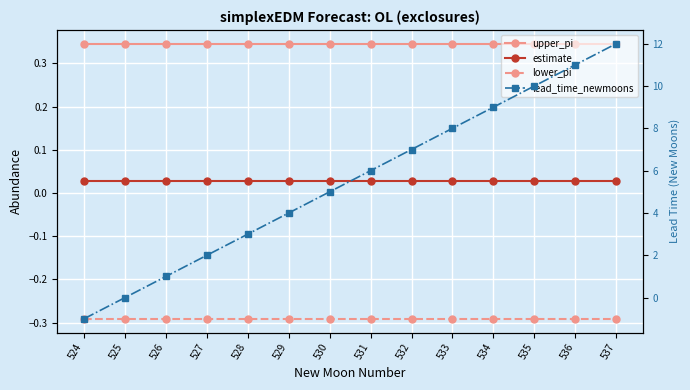

What is the sum of all lower_pi values?

-4.1